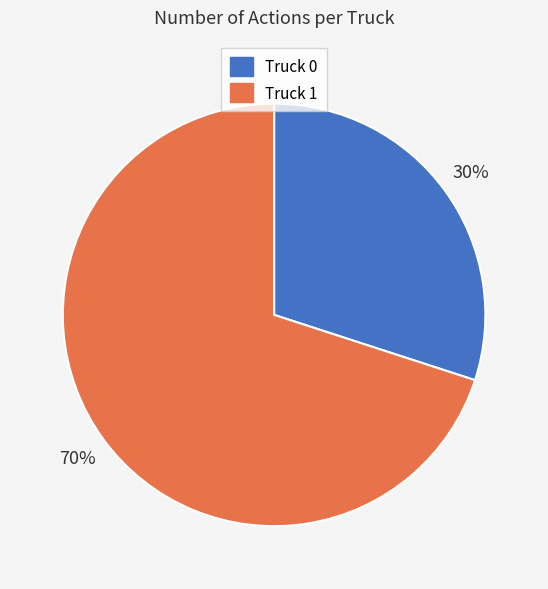

Does any single category account for the majority?

Yes